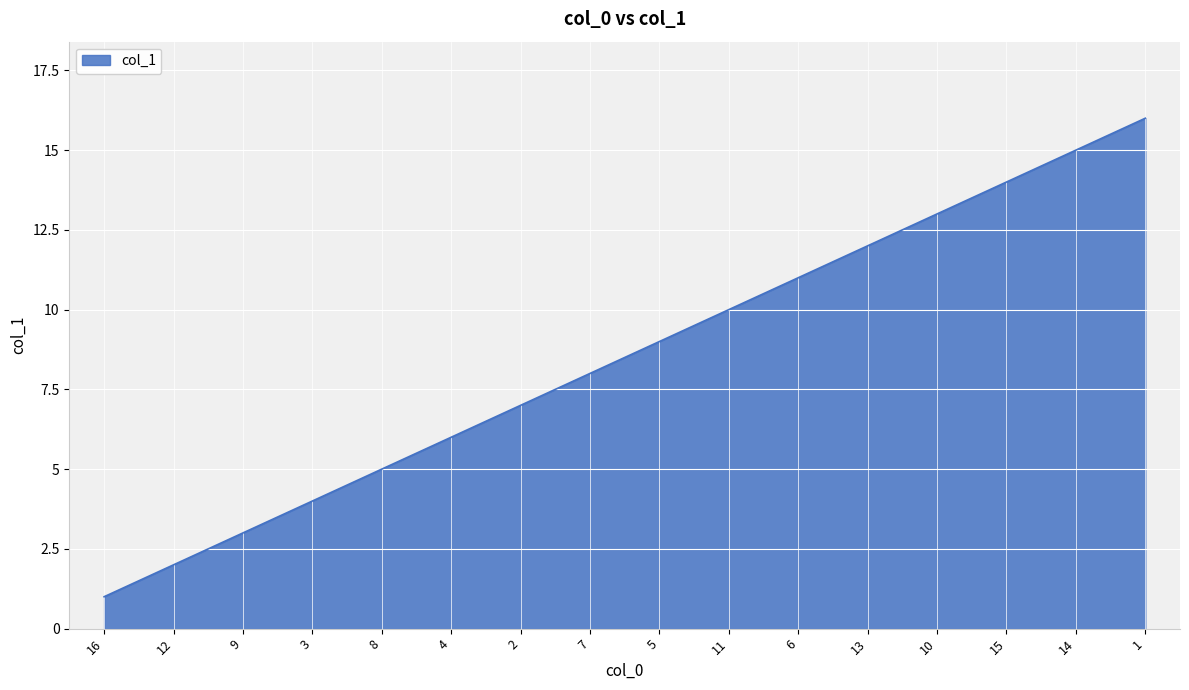

Where is the data nearest to the value 8?

7